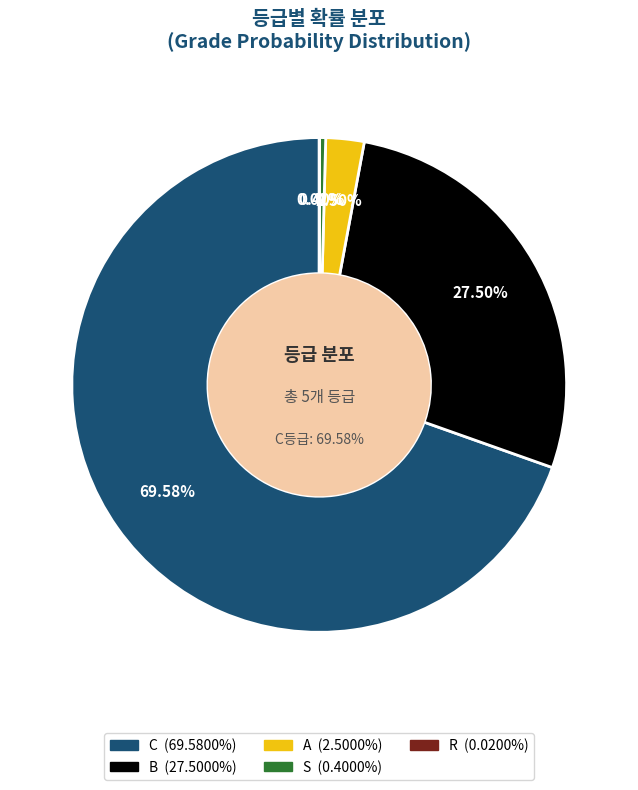

Count the number of slices in the pie.

5